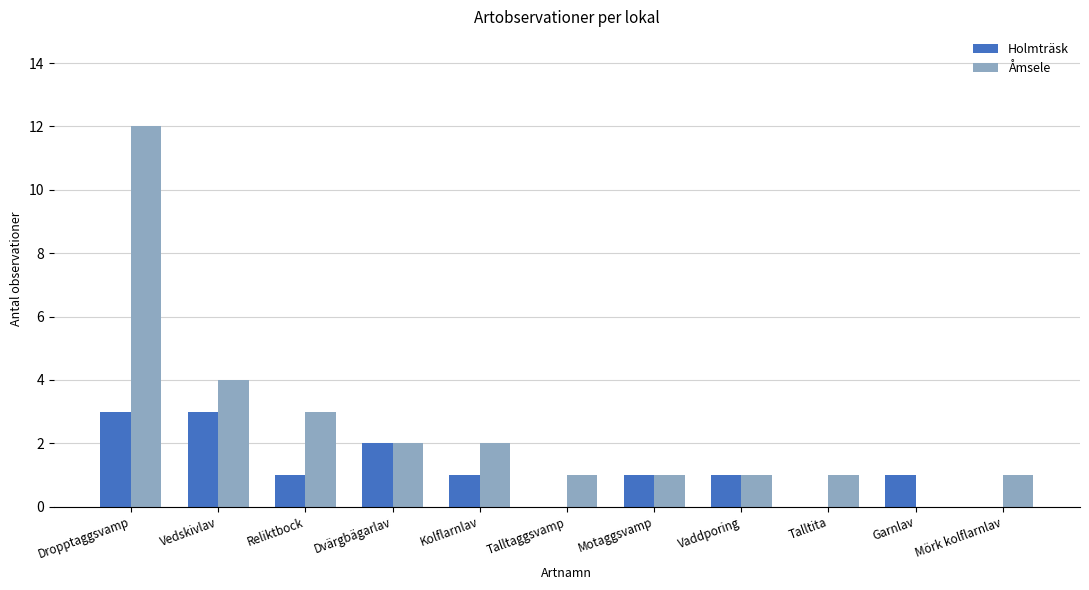

Reading left to right, extract all data points from this chart.

Holmträsk: Dropptaggsvamp=3	Vedskivlav=3	Reliktbock=1	Dvärgbägarlav=2	Kolflarnlav=1	Talltaggsvamp=0	Motaggsvamp=1	Vaddporing=1	Talltita=0	Garnlav=1	Mörk kolflarnlav=0
Åmsele: Dropptaggsvamp=12	Vedskivlav=4	Reliktbock=3	Dvärgbägarlav=2	Kolflarnlav=2	Talltaggsvamp=1	Motaggsvamp=1	Vaddporing=1	Talltita=1	Garnlav=0	Mörk kolflarnlav=1